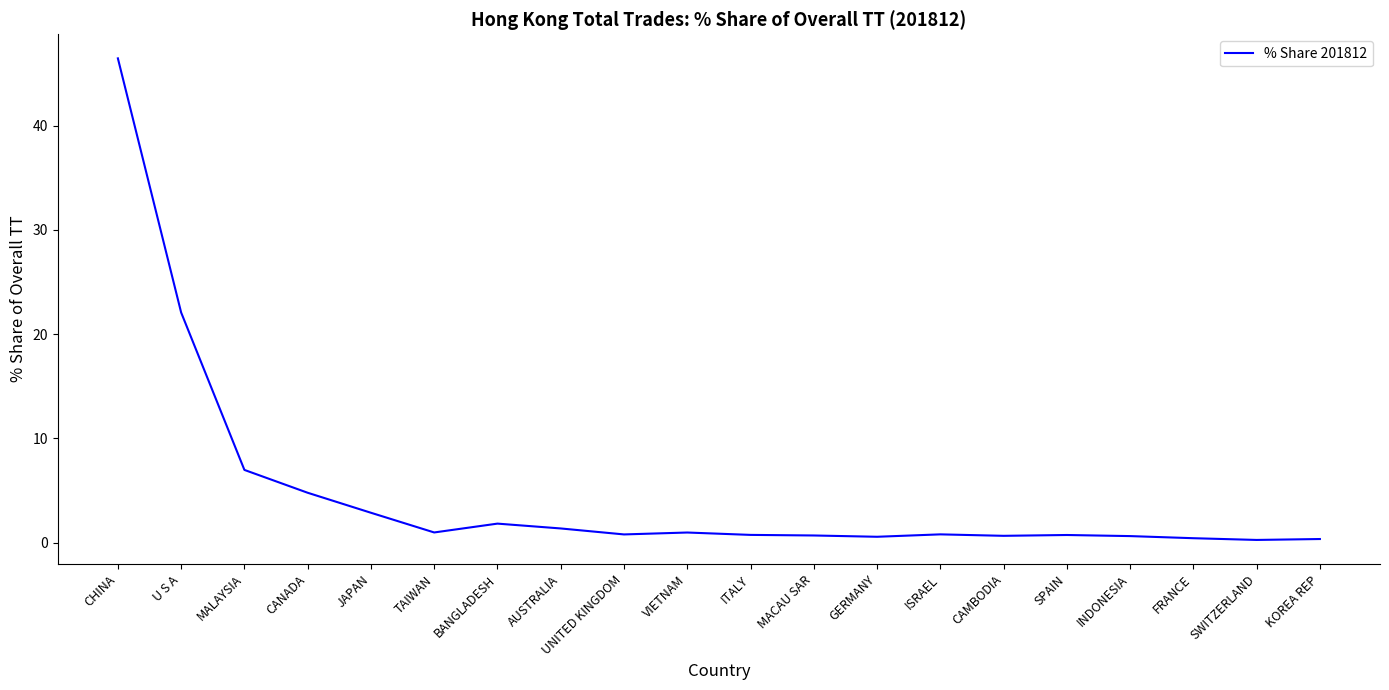

Where is the first local maximum?

BANGLADESH